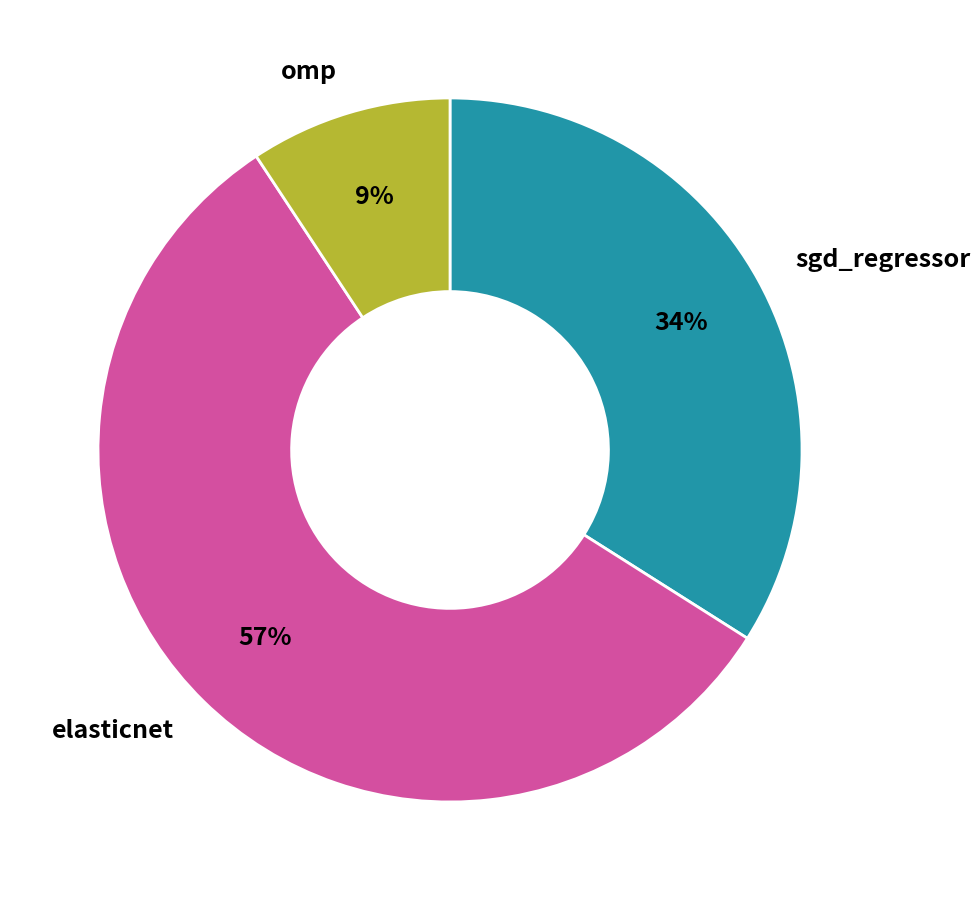

To the nearest percent, what portion does elasticnet represent?

57%